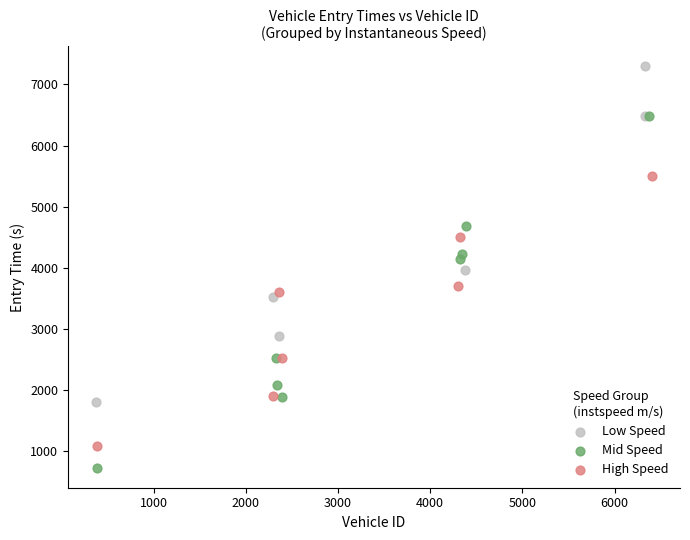

Which series contains the lowest Y value?

Mid Speed